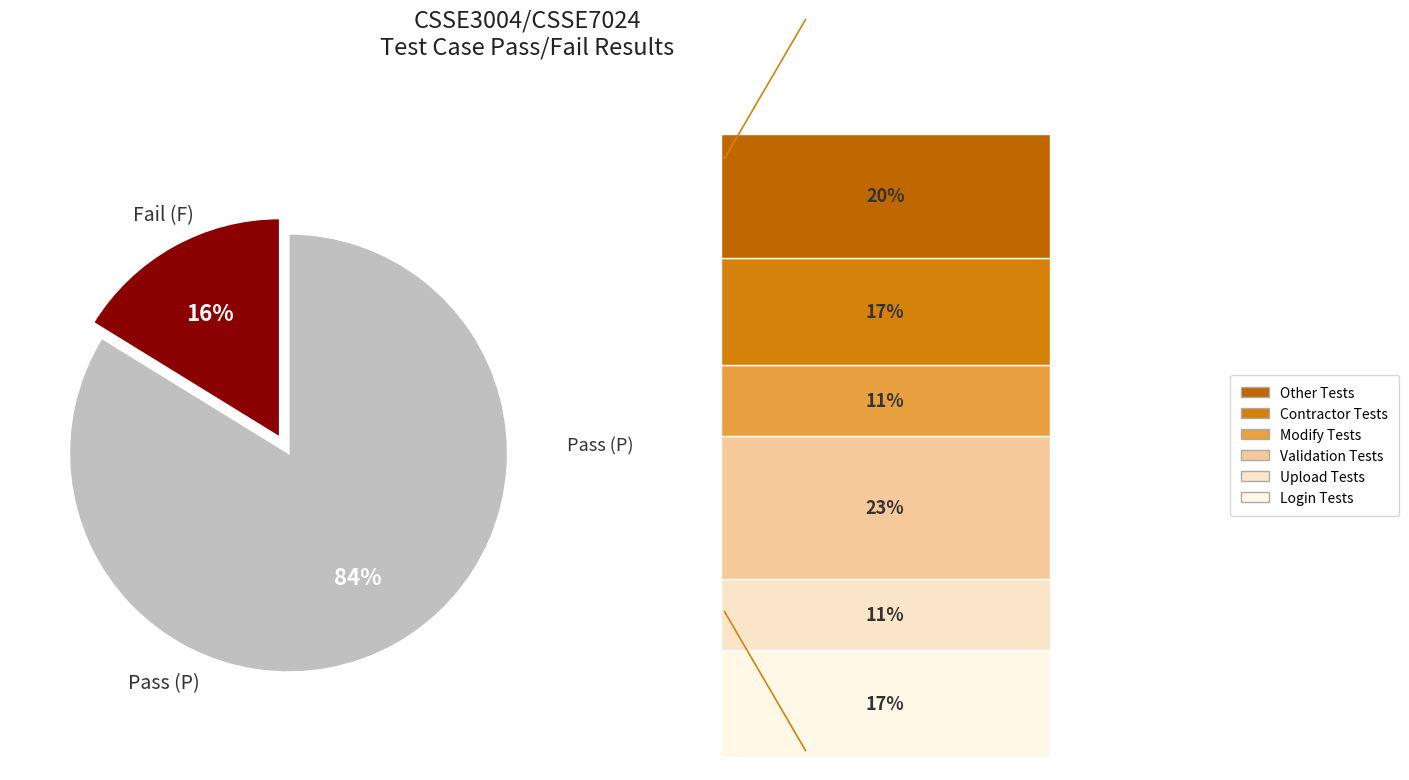

To the nearest percent, what is the difference between the largest and smallest slice percentages?

68%